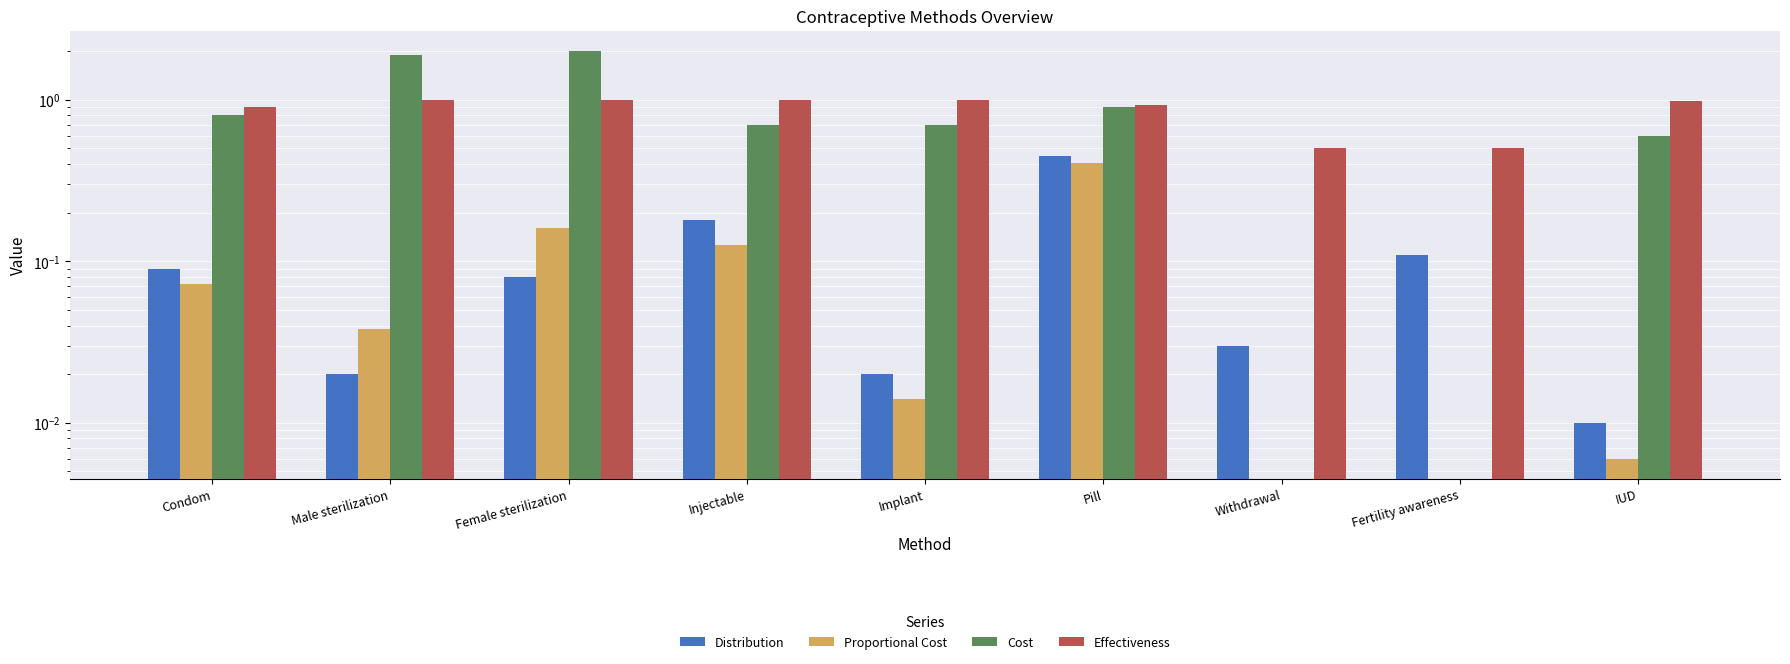

List the labels in order of Proportional Cost value, smallest first.

Withdrawal, Fertility awareness, IUD, Implant, Male sterilization, Condom, Injectable, Female sterilization, Pill